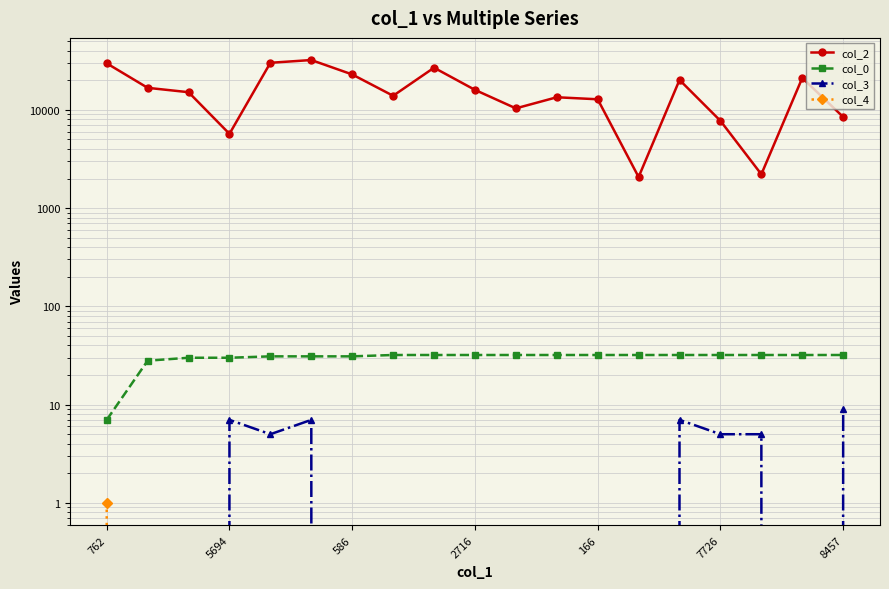

Is it true that col_4 equals 0 at 2716?

True